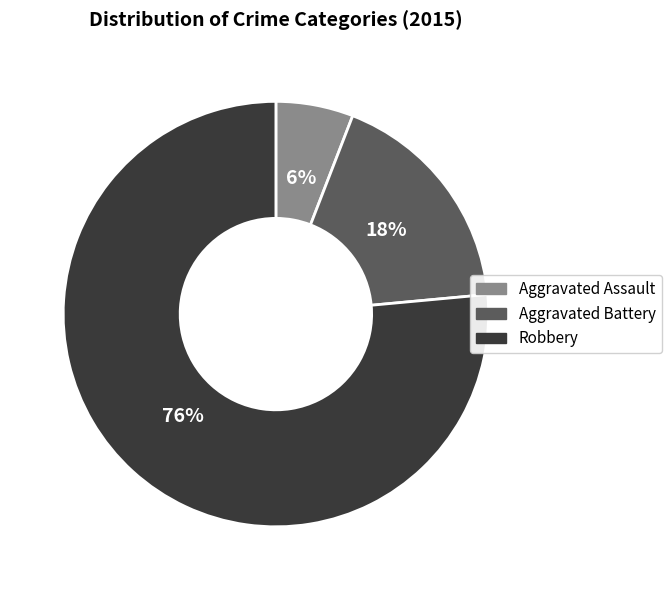

Is there any slice that represents more than half of the pie?

Yes